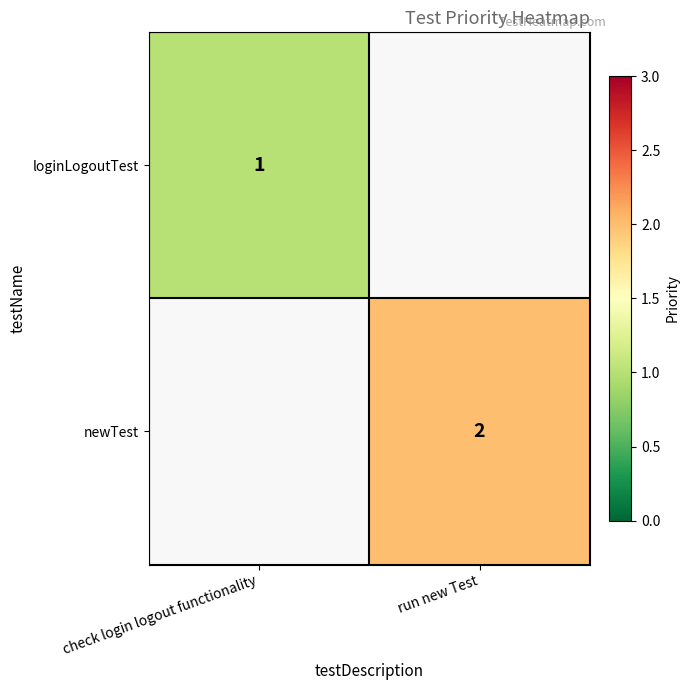

The value of loginLogoutTest at check login logout functionality is 1. True or false?

True